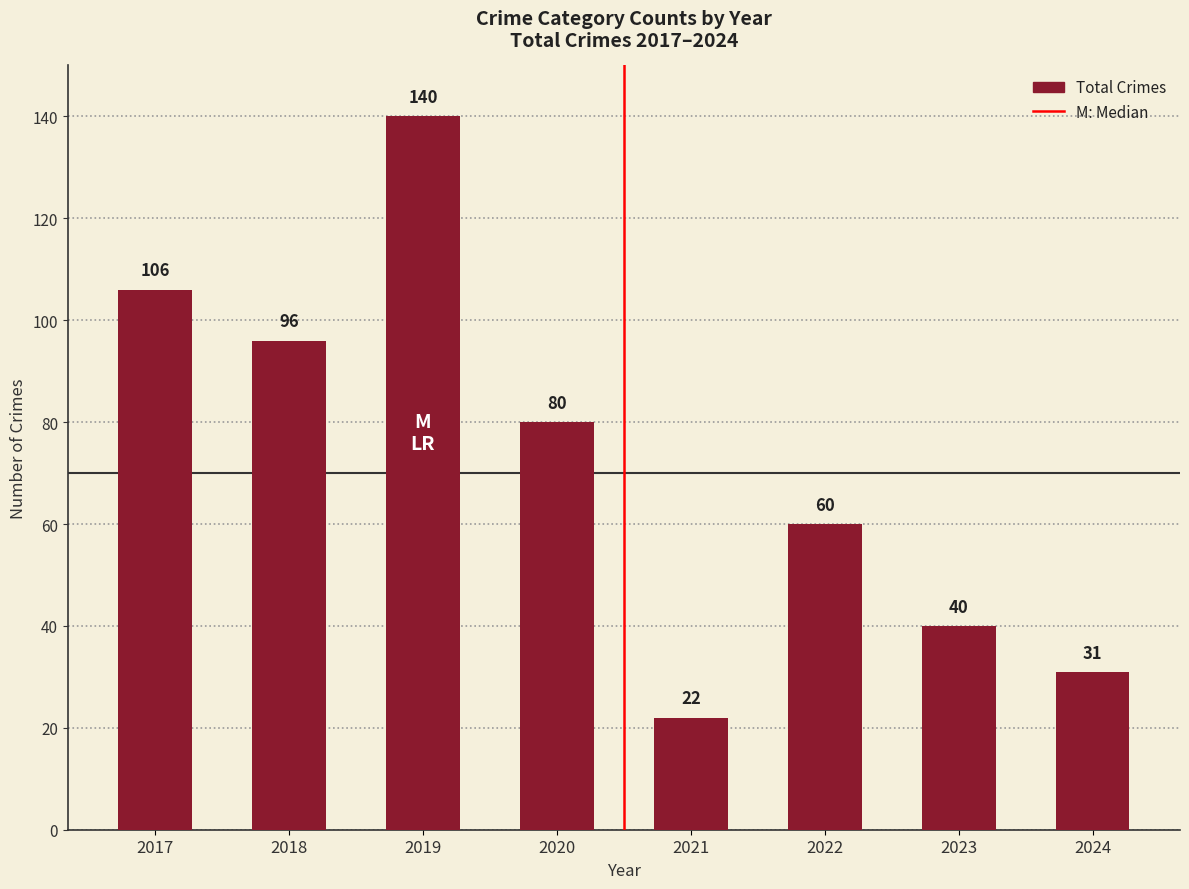

What is the ratio of the value at 2022 to the value at 2023?

1.5